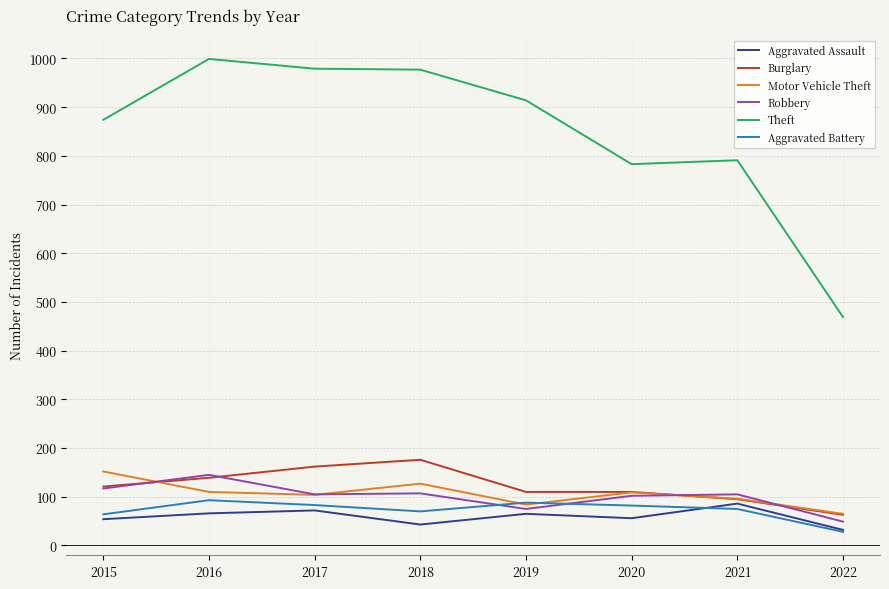

True or false: Aggravated Assault and Robbery cross at least once.

False